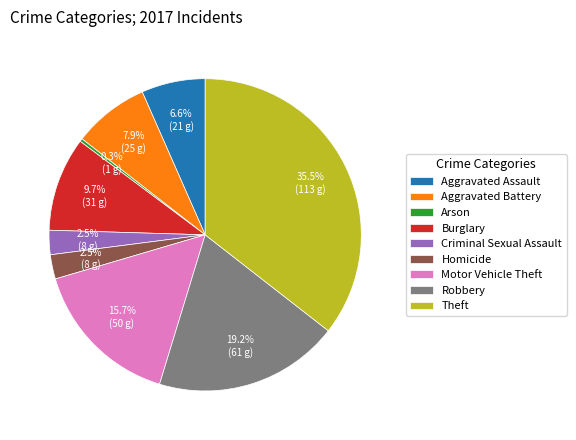

To the nearest percent, what percentage of the pie is Robbery?

19%